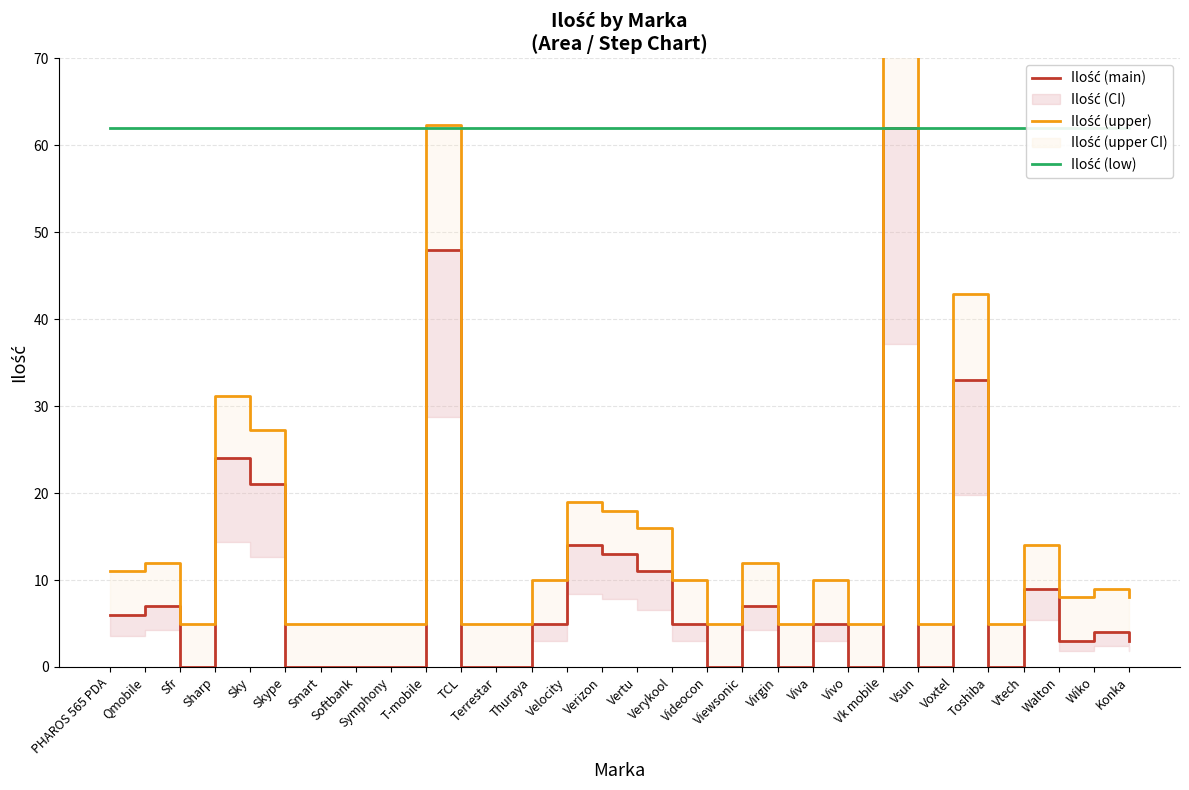

Reading left to right, list all the values displayed in this chart.

Ilość (main): 6.0	7.0	0.0	24.0	21.0	0.0	0.0	0.0	0.0	48.0	0.0	0.0	5.0	14.0	13.0	11.0	5.0	0.0	7.0	0.0	5.0	0.0	62.0	0.0	33.0	0.0	9.0	3.0	4.0	3.0
Ilość (upper): 11.0	12.0	5.0	31.2	27.3	5.0	5.0	5.0	5.0	62.4	5.0	5.0	10.0	19.0	18.0	16.0	10.0	5.0	12.0	5.0	10.0	5.0	80.6	5.0	42.9	5.0	14.0	8.0	9.0	8.0
Ilość (low): 62.0	62.0	62.0	62.0	62.0	62.0	62.0	62.0	62.0	62.0	62.0	62.0	62.0	62.0	62.0	62.0	62.0	62.0	62.0	62.0	62.0	62.0	62.0	62.0	62.0	62.0	62.0	62.0	62.0	62.0